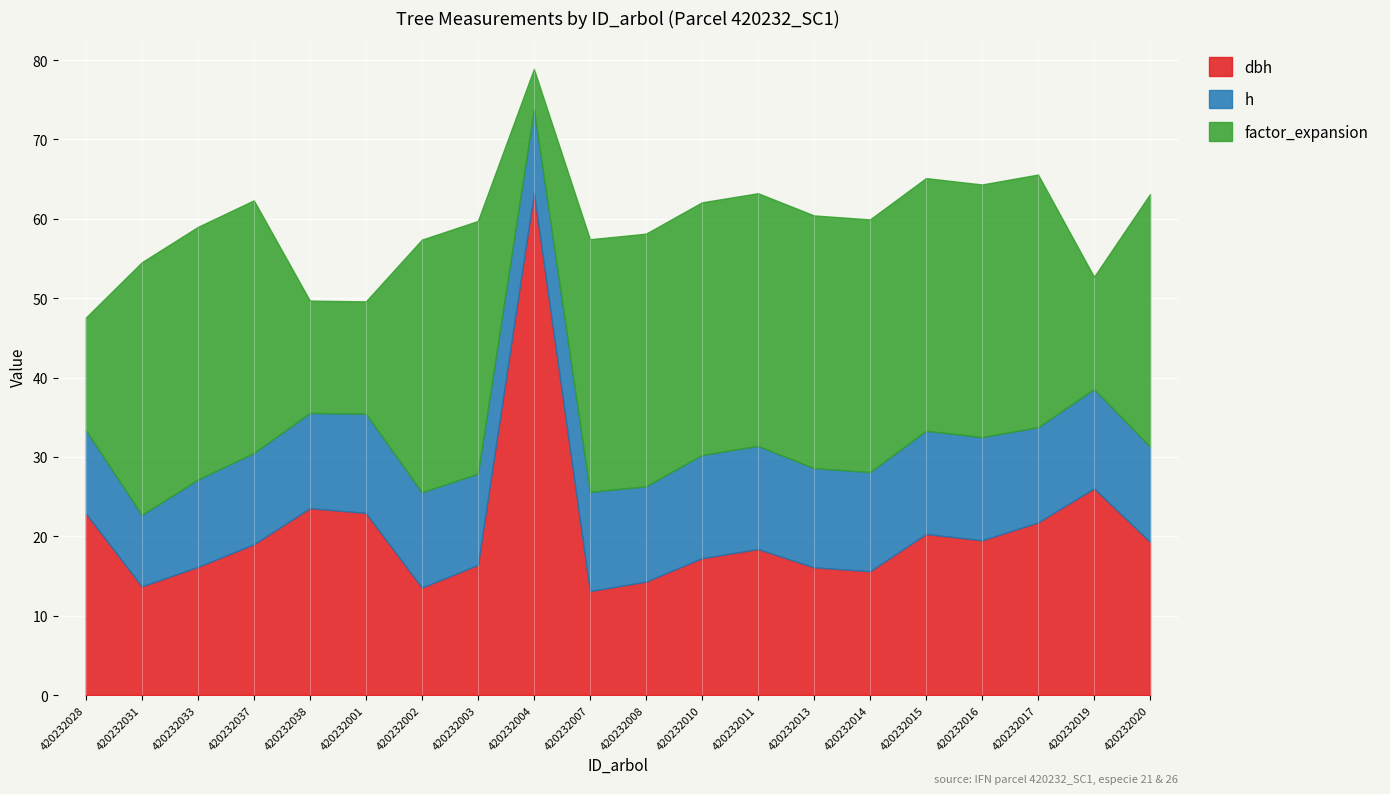

What is the average value of the dbh series?

20.7